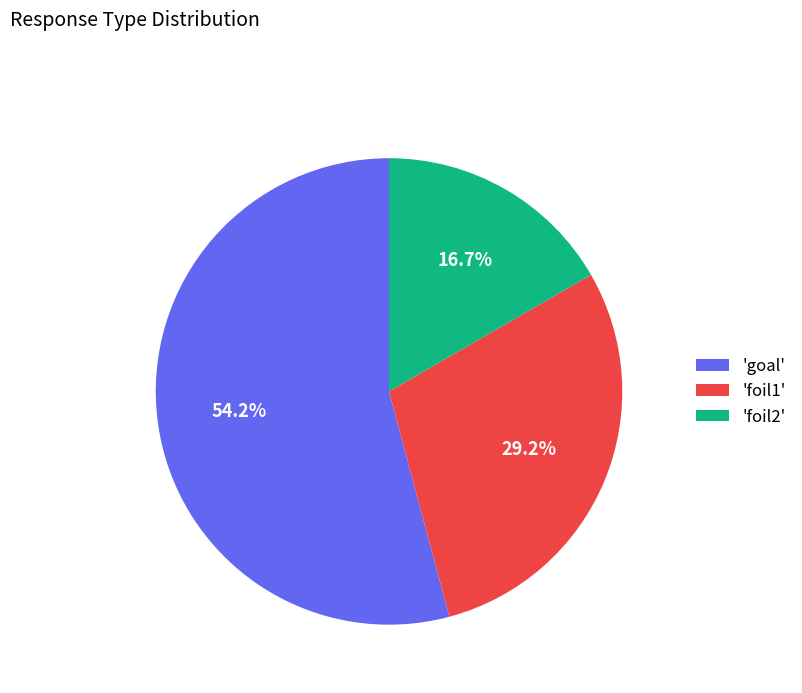

Is the sum of 'foil1' and 'foil2' greater than half?

No